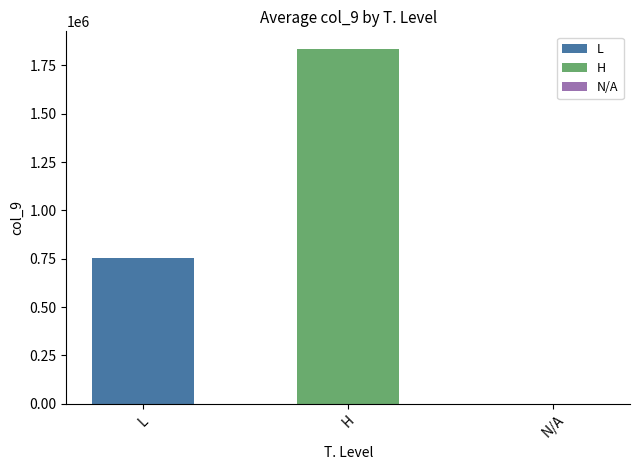

What is the sum of all values?

2587375